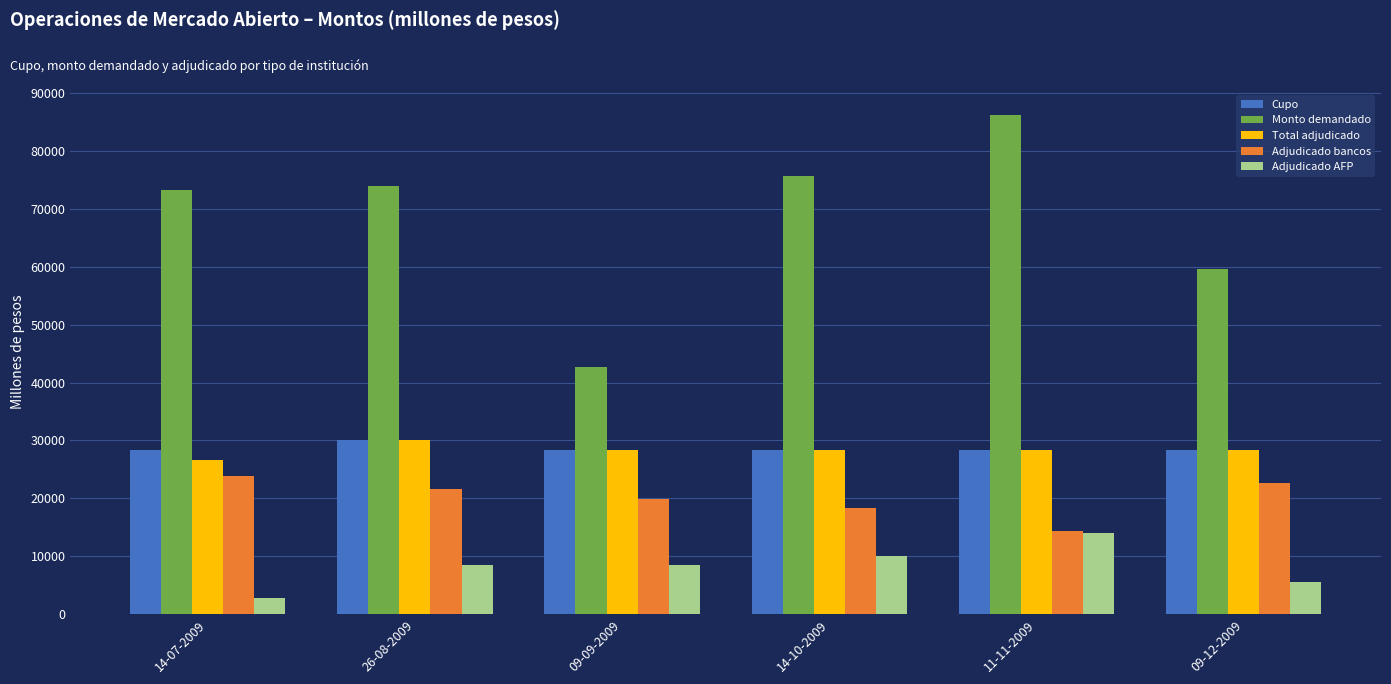

What is the label of the 5th bar from the right?

26-08-2009